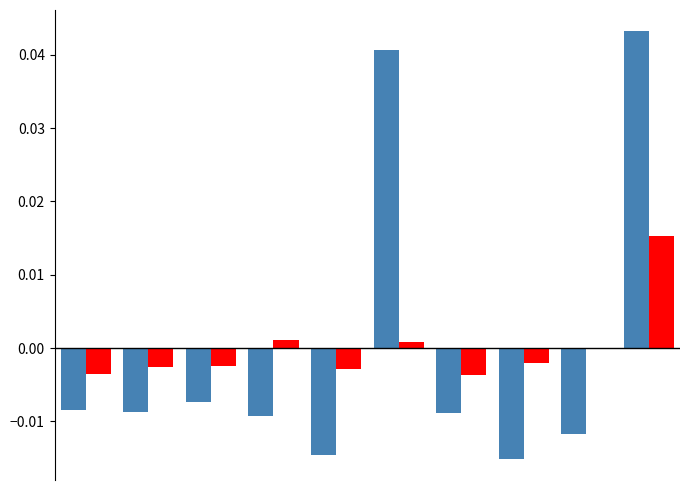

How many series are shown in this chart?

2